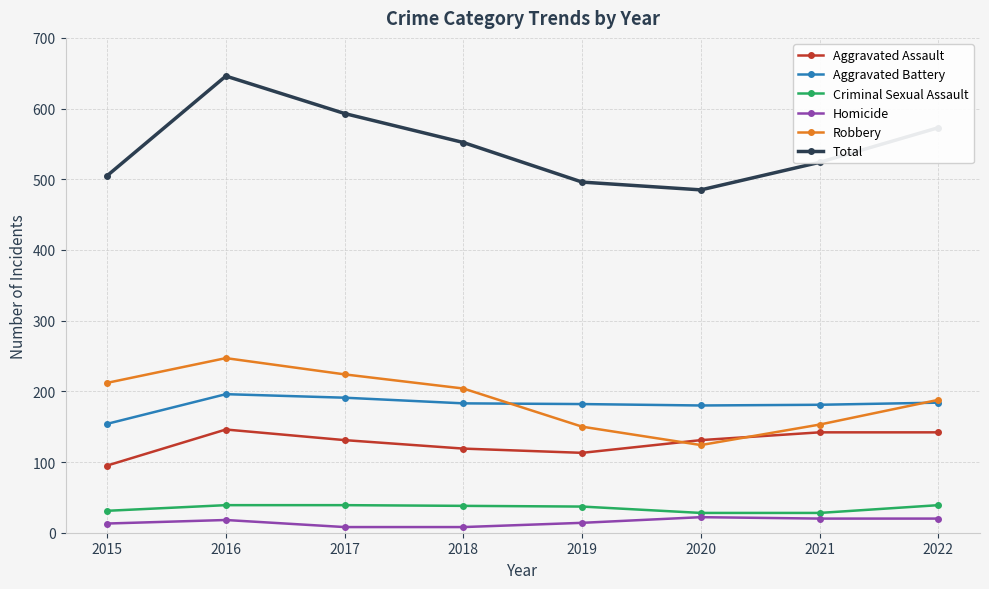

The Robbery series shows 153 at 2021. True or false?

True